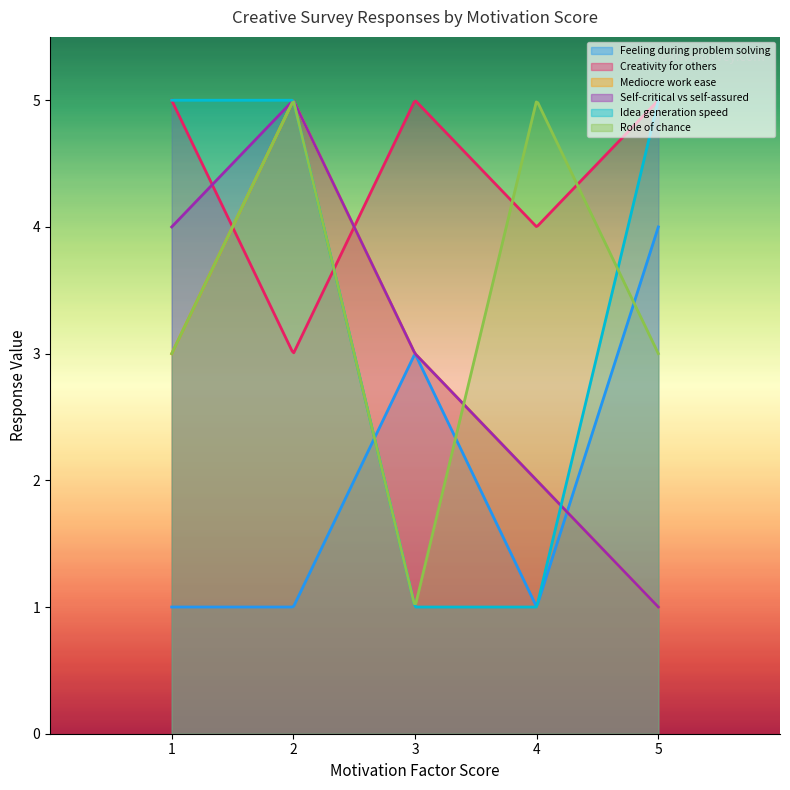

At how many categories does at least one series exceed 2?

5